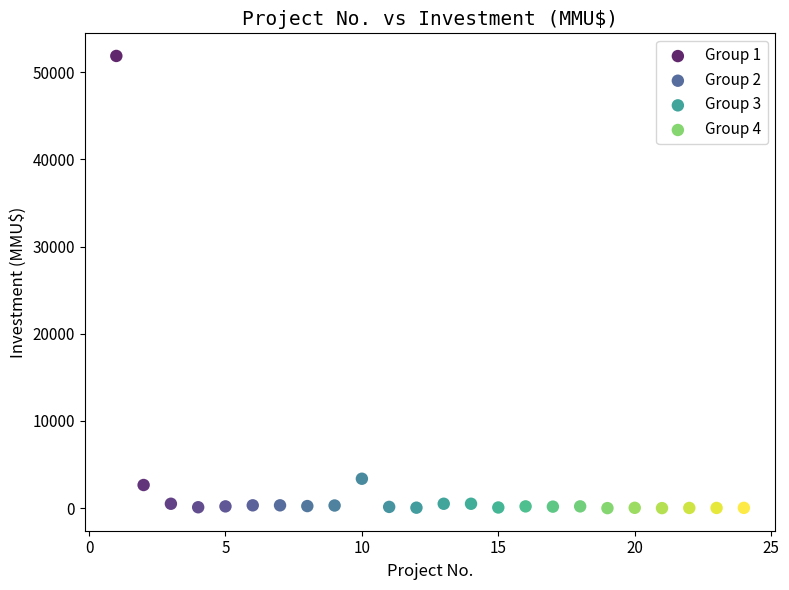

What are all the series names shown in the legend?

Group 1, Group 2, Group 3, Group 4